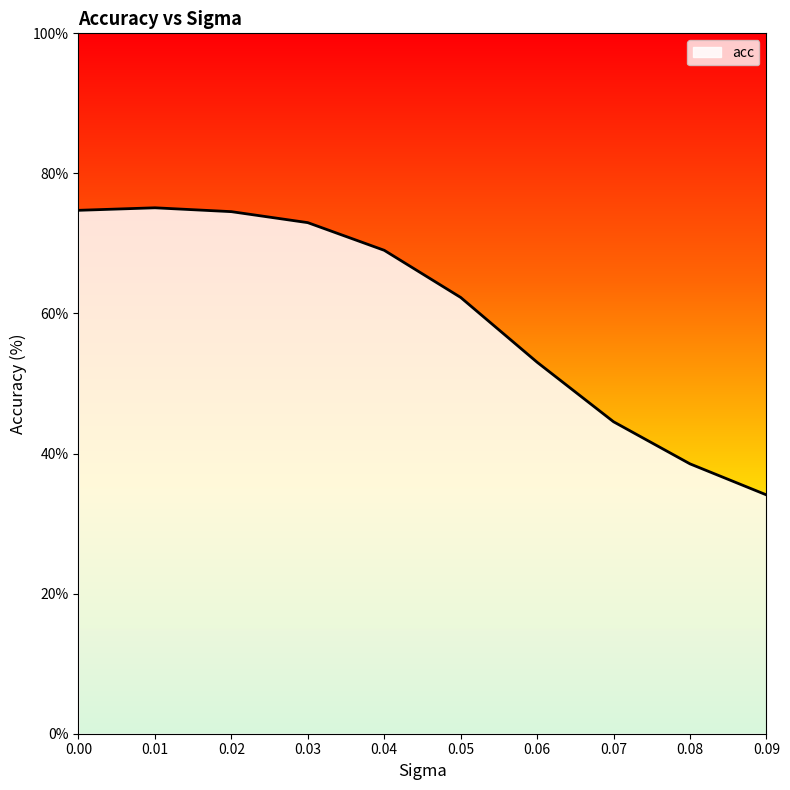

What is the minimum value shown in the chart?

34.1